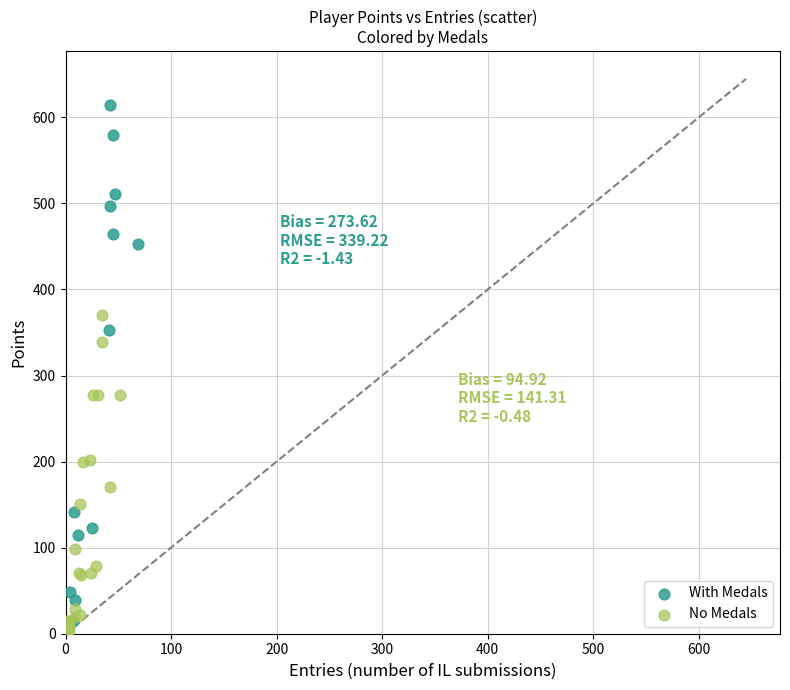

Which series contains the highest Y value?

With Medals